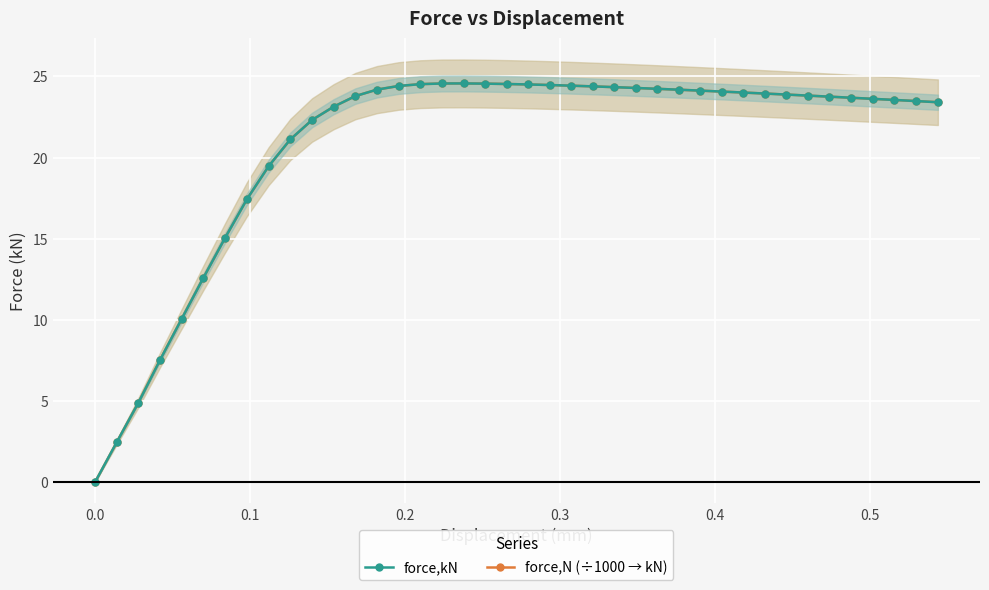

Which series has the widest spread of values?

force,kN